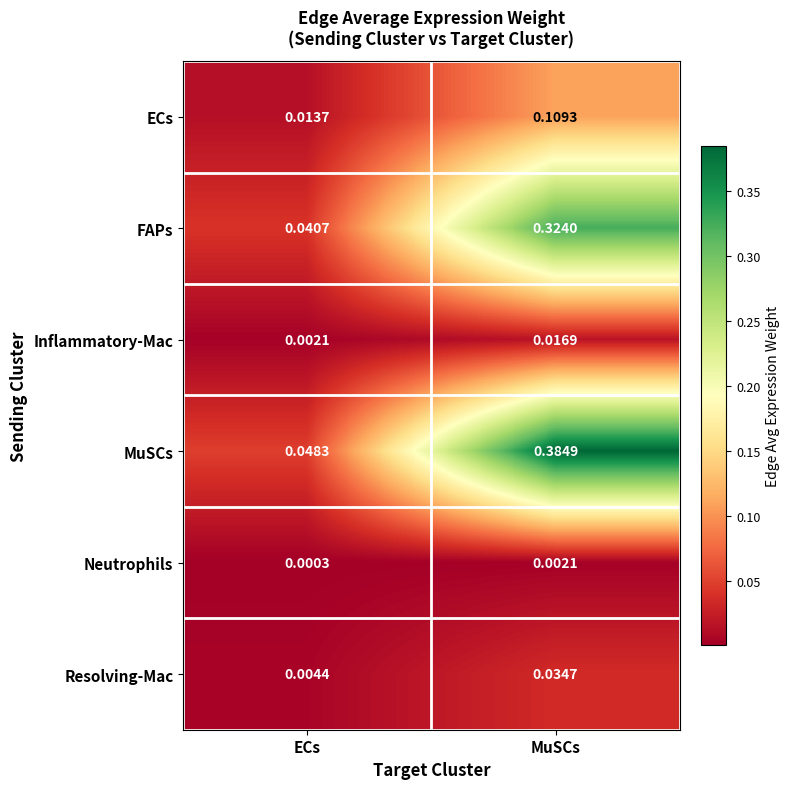

At how many categories does at least one series exceed 0?

2